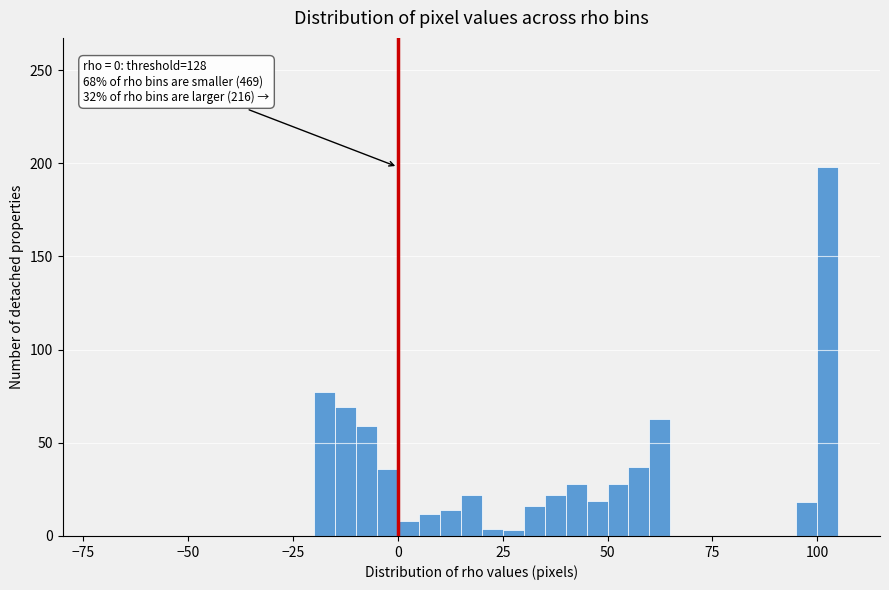

Read against the x-axis, roughly where is the centre of the tallest bar?

105